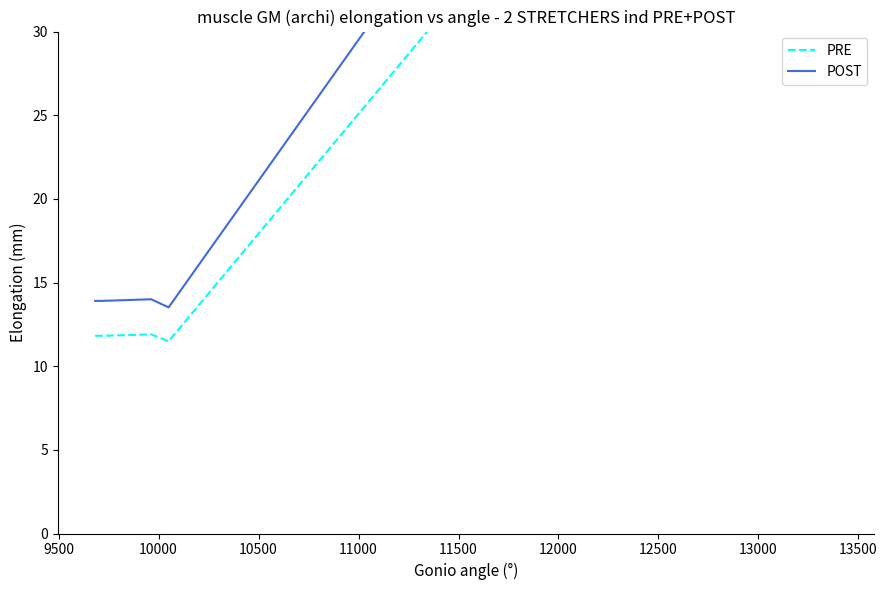

What is the minimum value for POST?

13.5